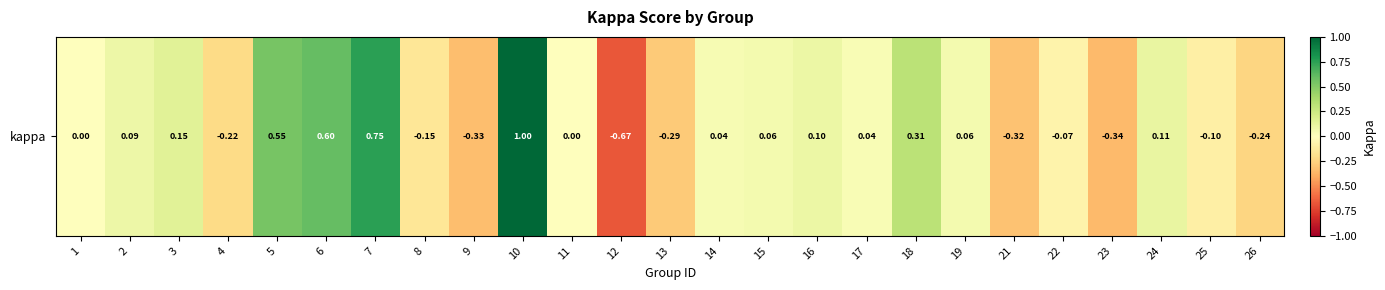

Reading right to left, what are all the values shown in this chart?

-0.2	-0.1	0.1	-0.3	-0.1	-0.3	0.1	0.3	0.0	0.1	0.1	0.0	-0.3	-0.7	0.0	1.0	-0.3	-0.2	0.8	0.6	0.5	-0.2	0.2	0.1	0.0